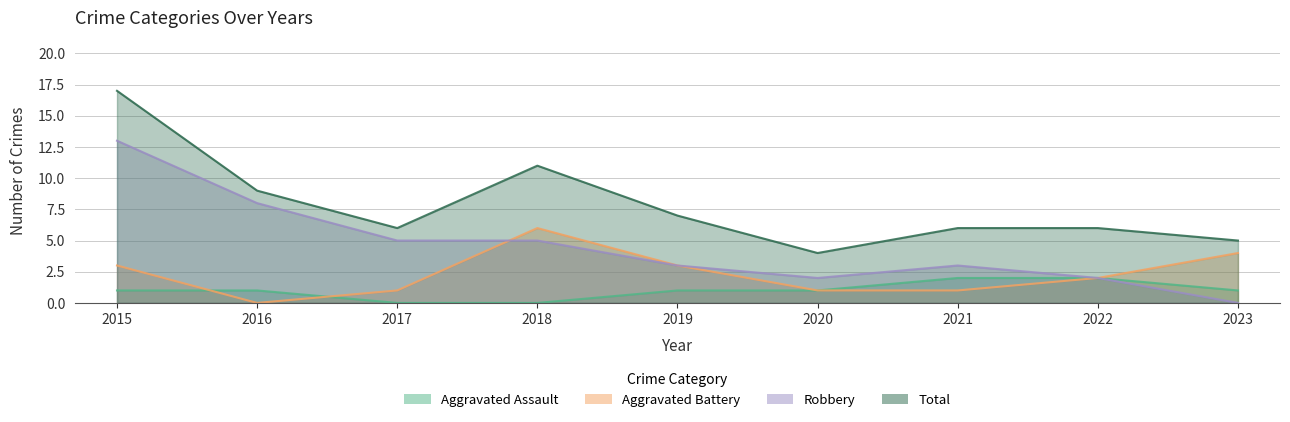

What is the difference between the Aggravated Assault values at 2017 and 2020?

1